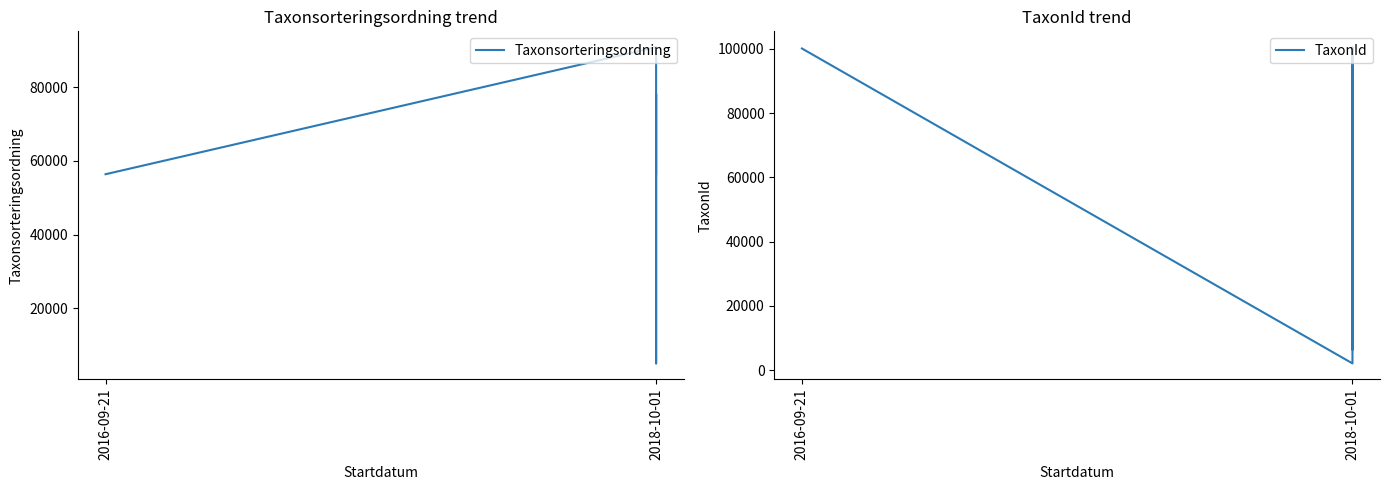

What are all the series names shown in the legend?

Taxonsorteringsordning, TaxonId